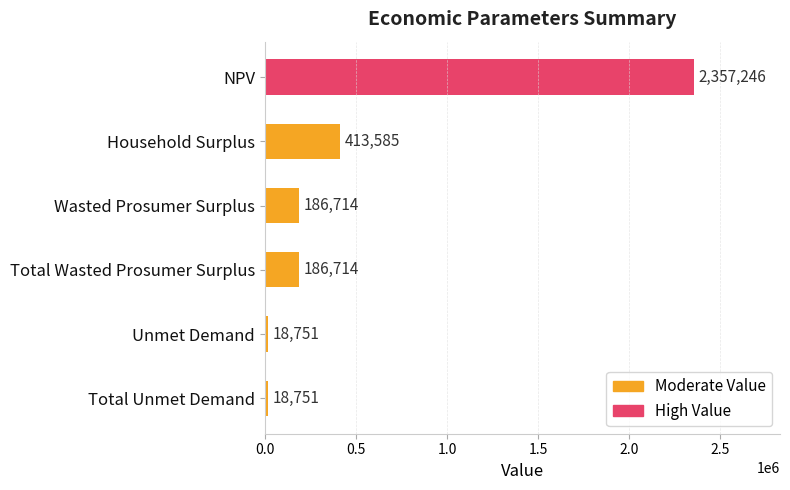

How many bars are there in total?

6